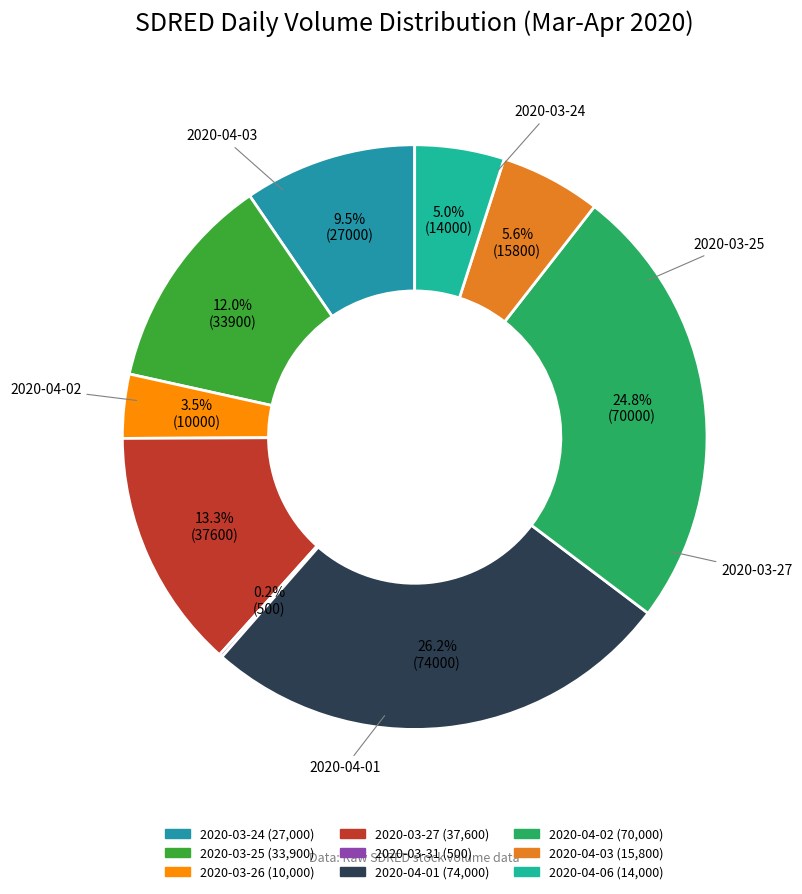

Is there a majority slice in this chart?

No